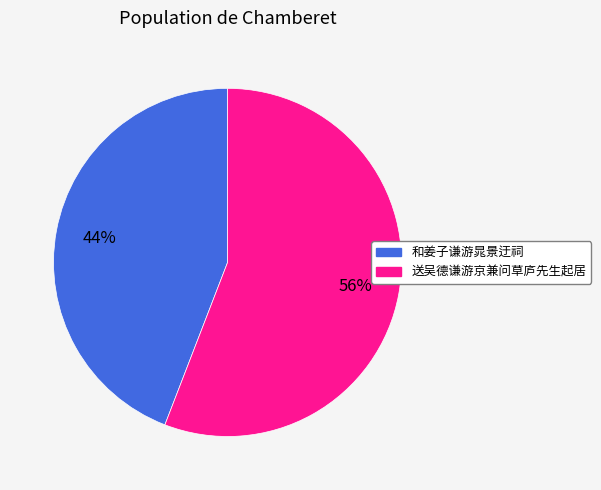

True or false: 和姜子谦游晁景迂祠 accounts for 44% of the total.

True